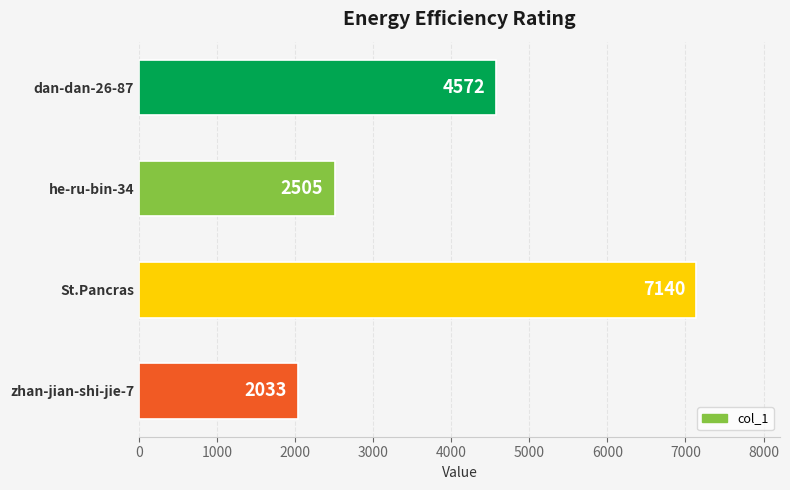

Reading top to bottom, what are all the values shown in this chart?

4572	2505	7140	2033